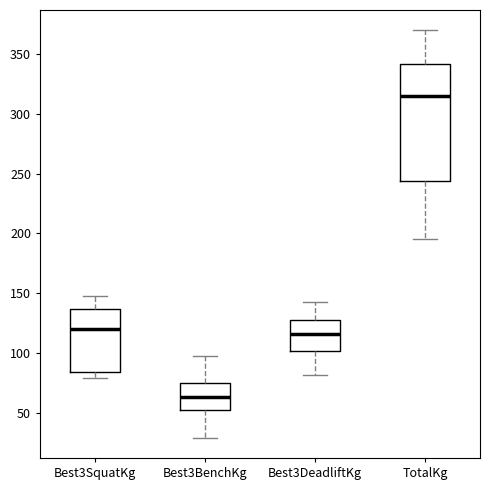

Reading left to right, read every box against the y-axis: the position of its median line, the range the box covers, and the ends of its whiskers. The values are not printed on the chart, so give them approximately, as read against the axis.

Best3SquatKg: median 120, box 85 to 135, whiskers 80 to 145
Best3BenchKg: median 65, box 50 to 75, whiskers 30 to 100
Best3DeadliftKg: median 115, box 100 to 130, whiskers 80 to 145
TotalKg: median 315, box 245 to 340, whiskers 195 to 370